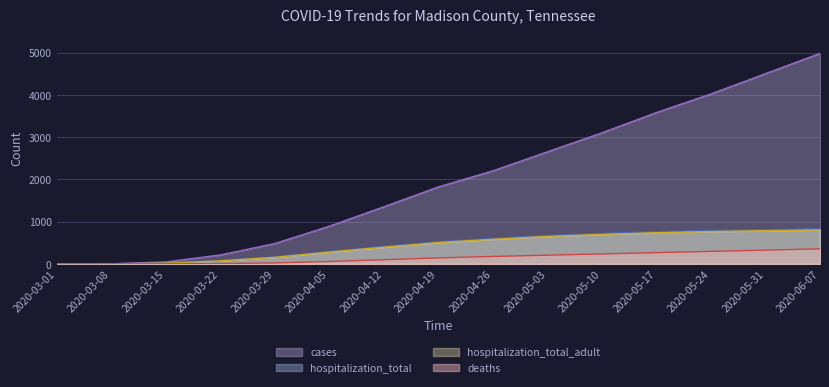

List the labels in order of deaths value, smallest first.

2020-03-01, 2020-03-08, 2020-03-15, 2020-03-22, 2020-03-29, 2020-04-05, 2020-04-12, 2020-04-19, 2020-04-26, 2020-05-03, 2020-05-10, 2020-05-17, 2020-05-24, 2020-05-31, 2020-06-07